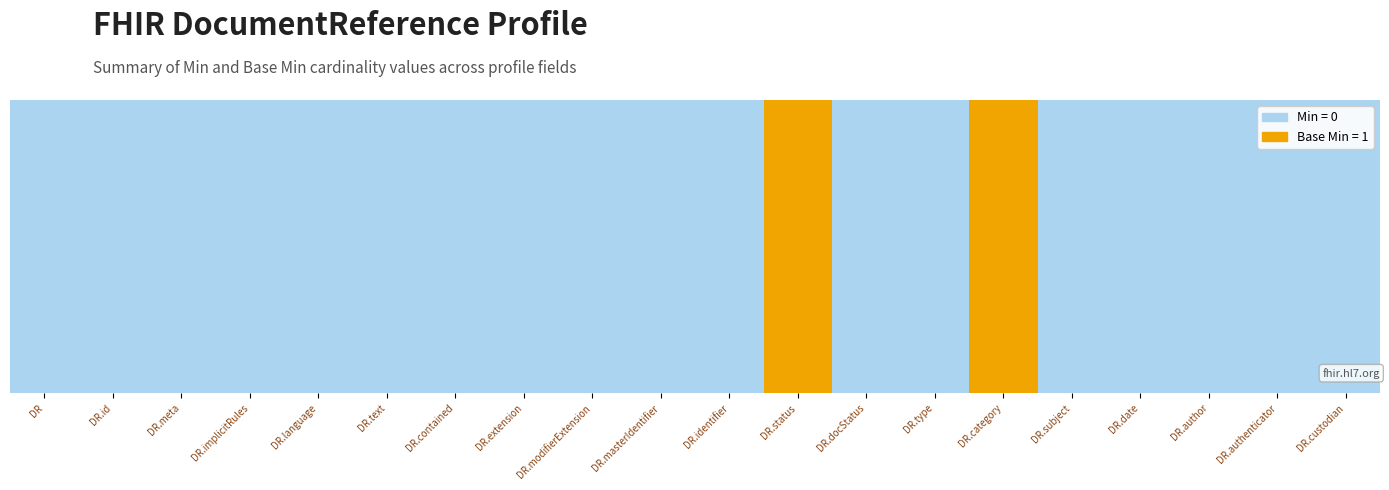

What is the label of the 17th bar from the right?

DocumentReference.implicitRules